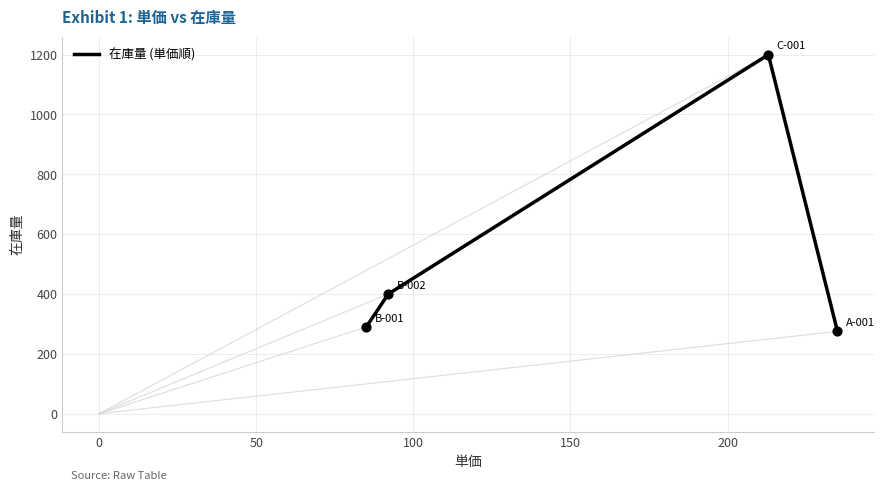

True or false: the data has more than 2 interior local peaks.

False